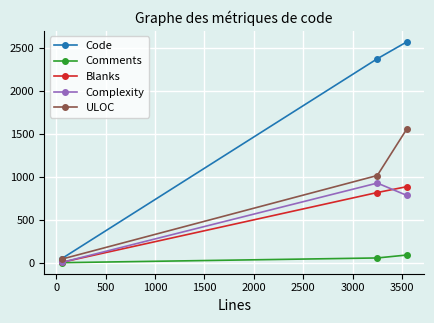

What is the maximum value for Blanks?

886